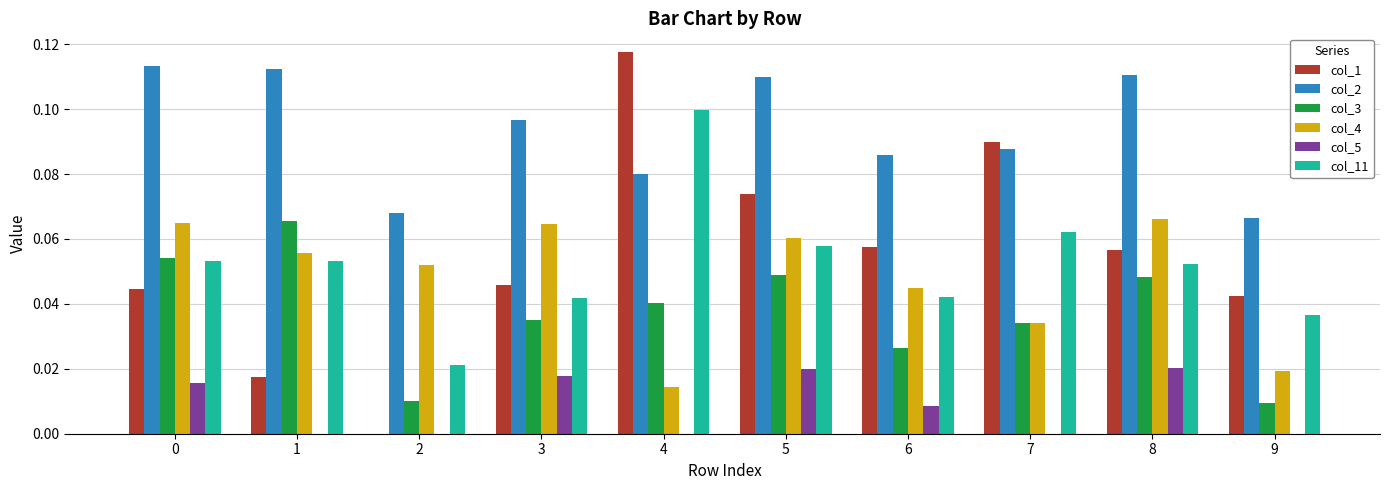

Which series changed the most between 0 and 8?

col_1